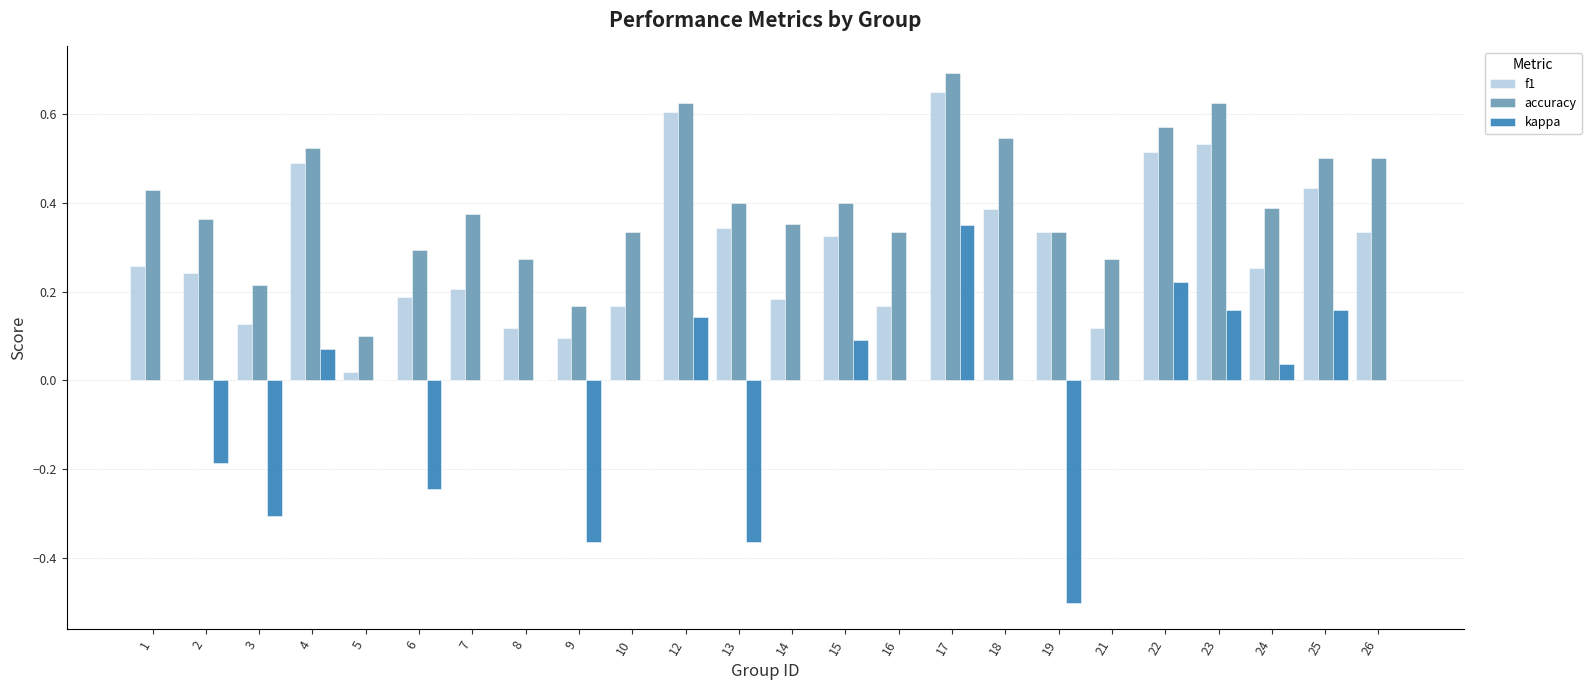

At which category is the sum across all series the highest?

17